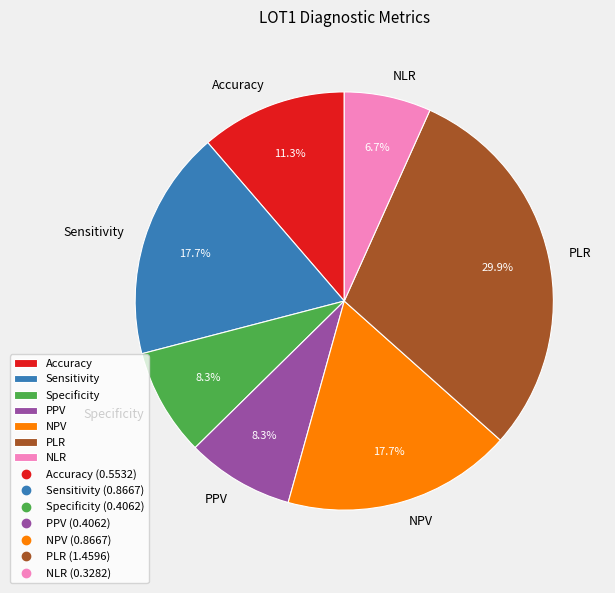

How many segments does this pie chart have?

7